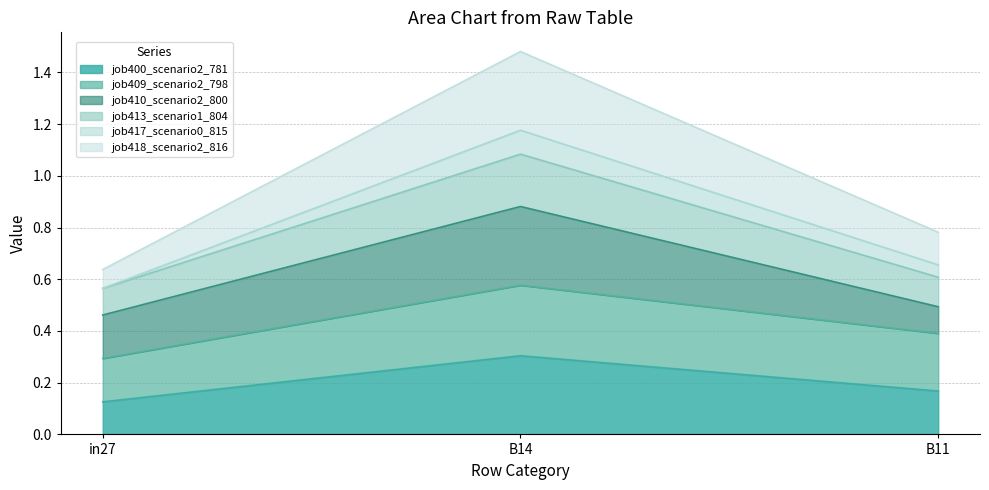

The job400_scenario2_781 series shows 0.0 at B11. True or false?

False